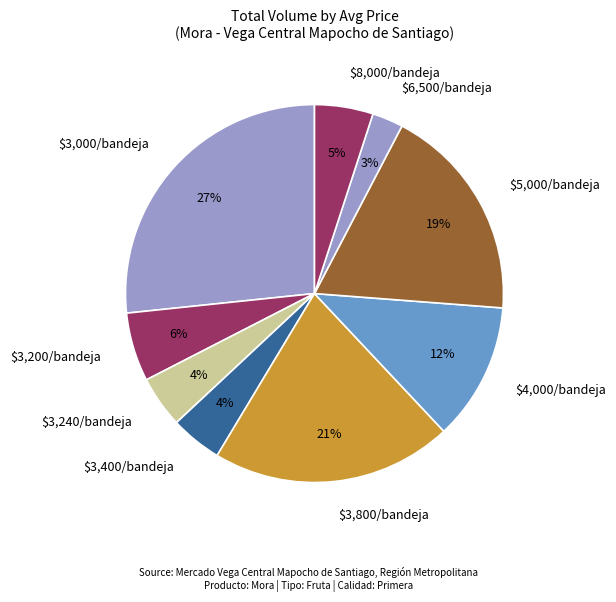

To the nearest percent, what is the average slice percentage?

11%